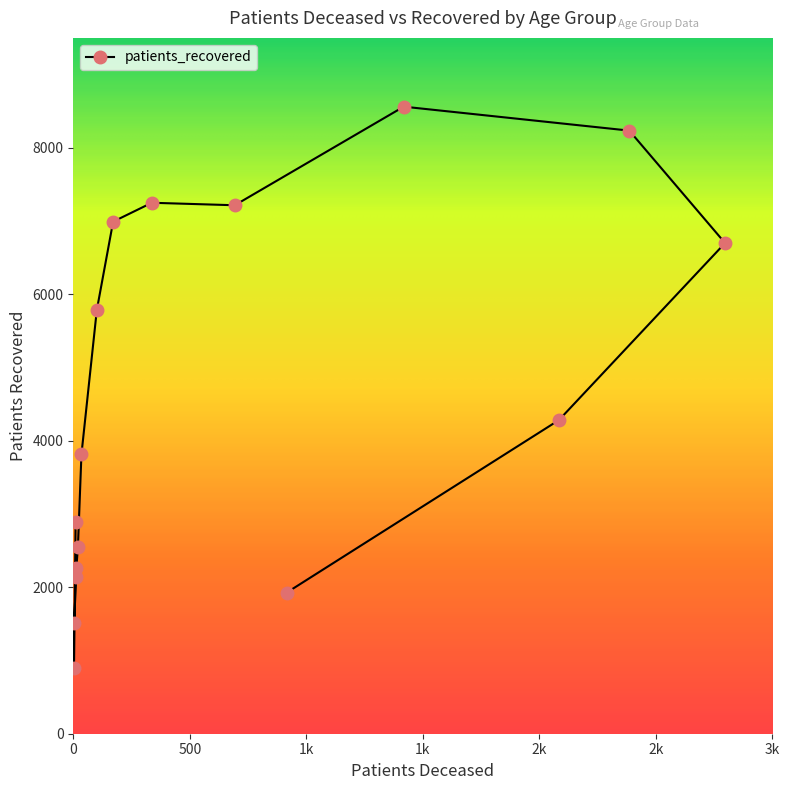

What is the label of the 14th point from the left?

80 - 84